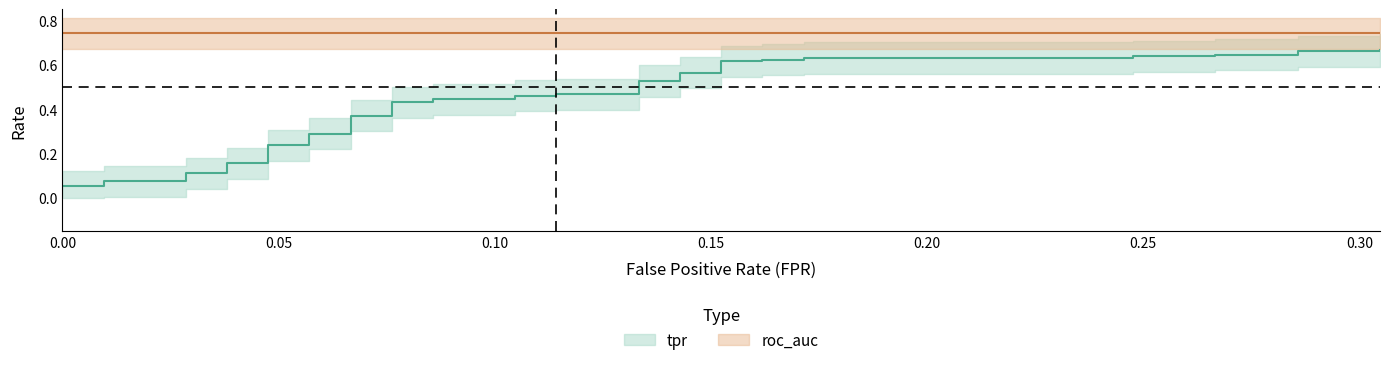

Reading right to left, extract all data points from this chart.

0.7	0.7	0.7	0.6	0.6	0.6	0.6	0.6	0.6	0.6	0.6	0.6	0.6	0.6	0.6	0.5	0.5	0.5	0.5	0.5	0.5	0.4	0.4	0.4	0.4	0.4	0.4	0.3	0.3	0.2	0.2	0.2	0.2	0.1	0.1	0.1	0.1	0.1	0.1	0.0